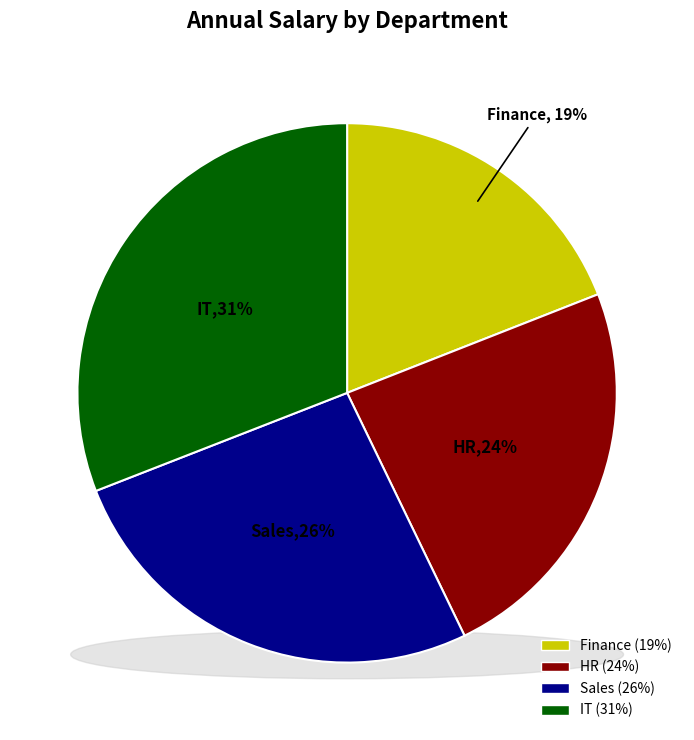

Which category has the smallest portion of the pie?

Finance